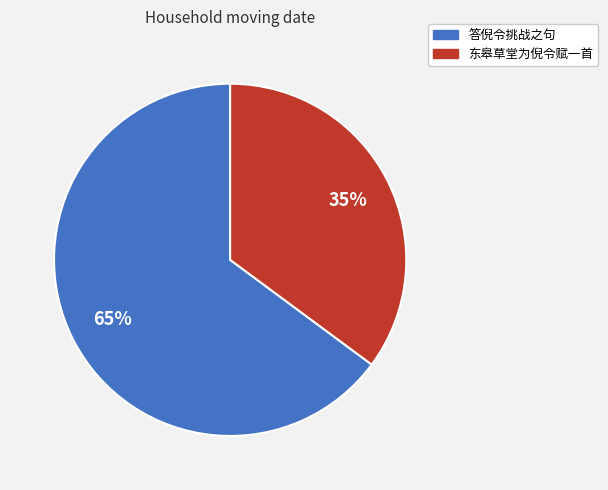

Does 答倪令挑战之句 account for over 50% of the chart?

Yes